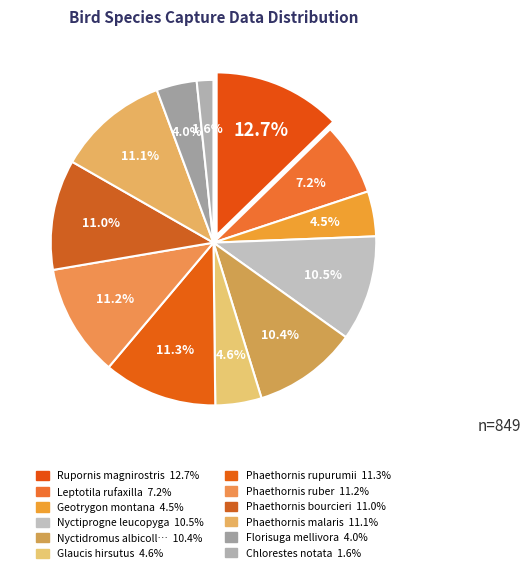

How many segments does this pie chart have?

12